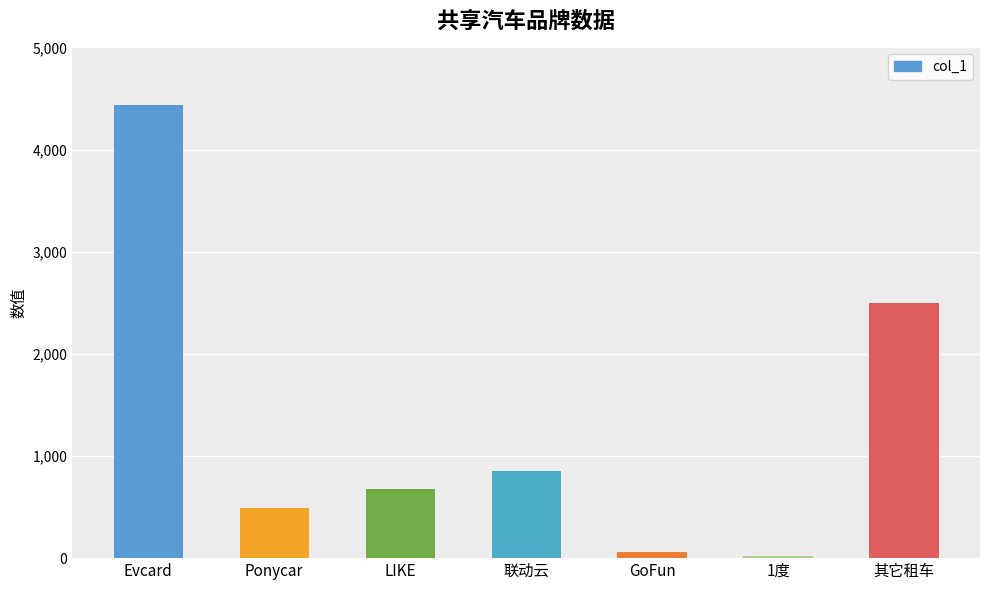

What is the maximum value shown in the chart?

4433.0